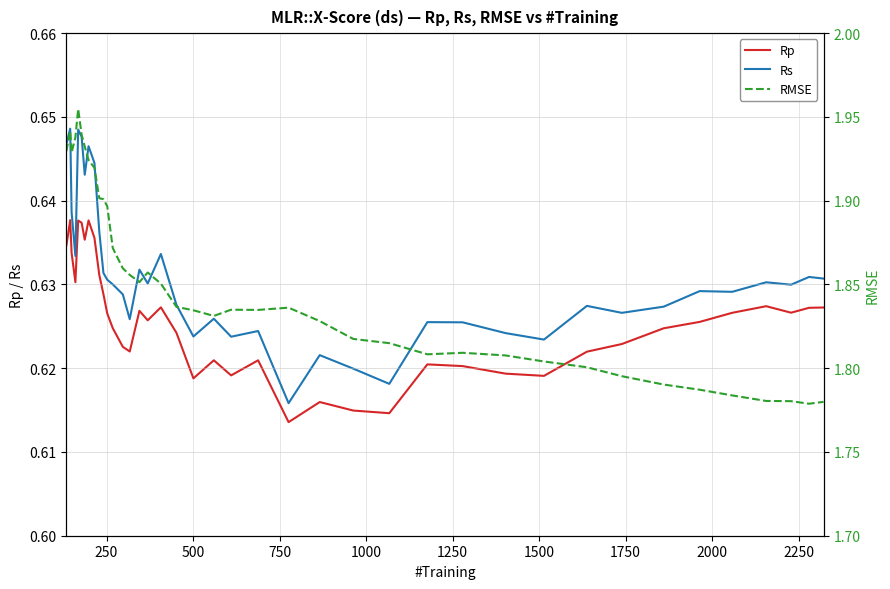

True or false: Rs and Rp intersect in this chart.

False